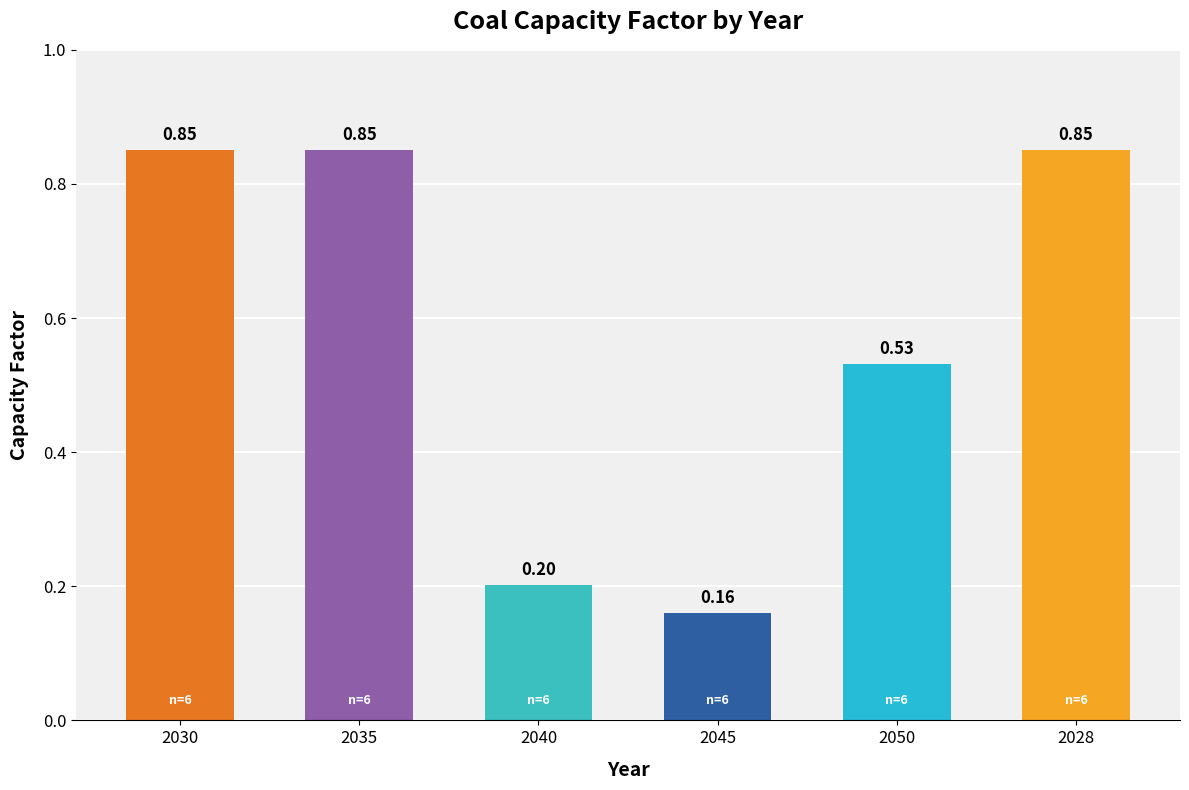

What is the difference between the maximum and minimum values?

0.7